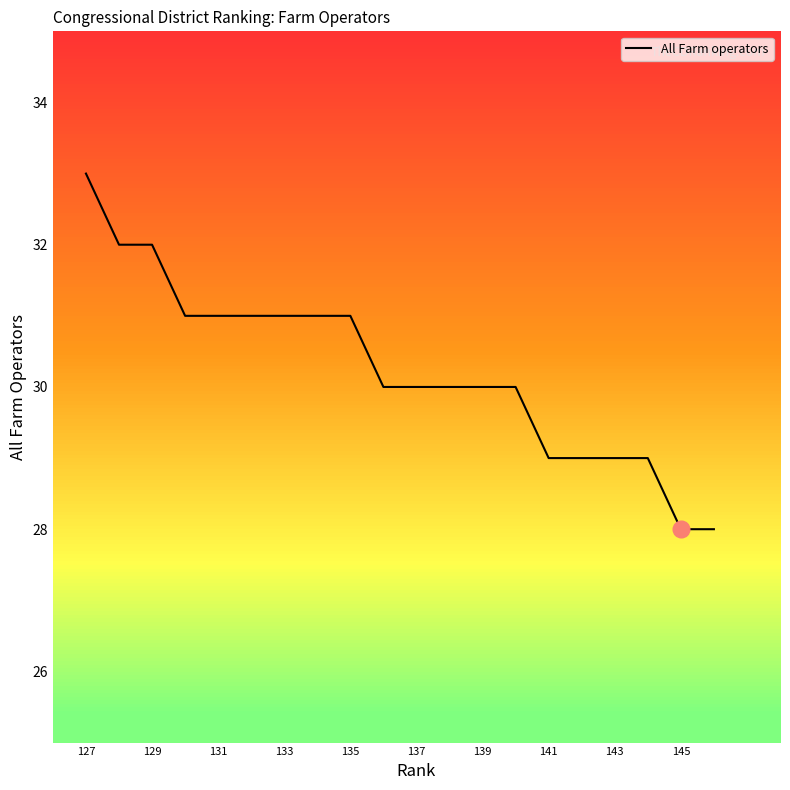

What is the difference between the maximum and minimum values?

5